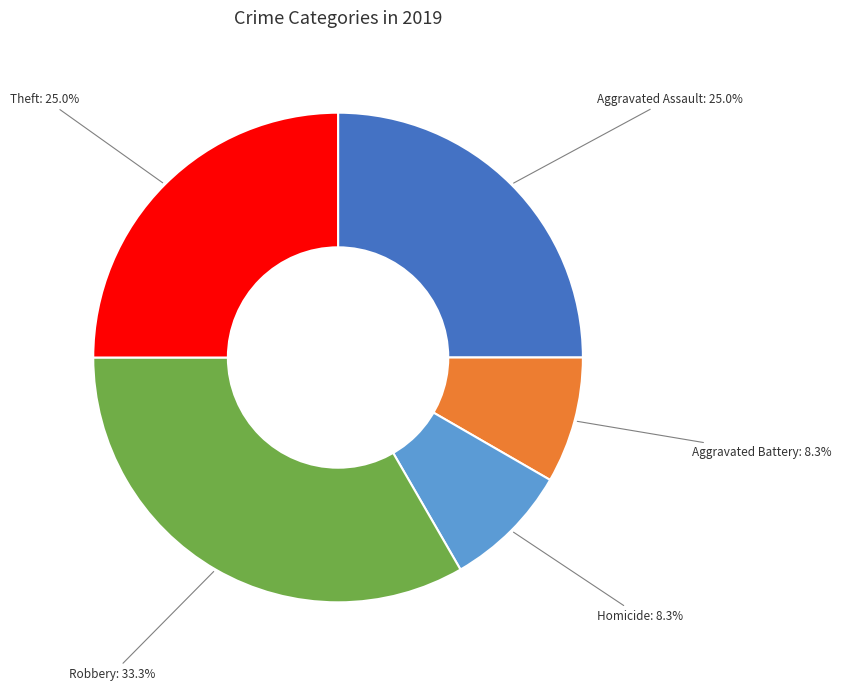

Is there a majority slice in this chart?

No